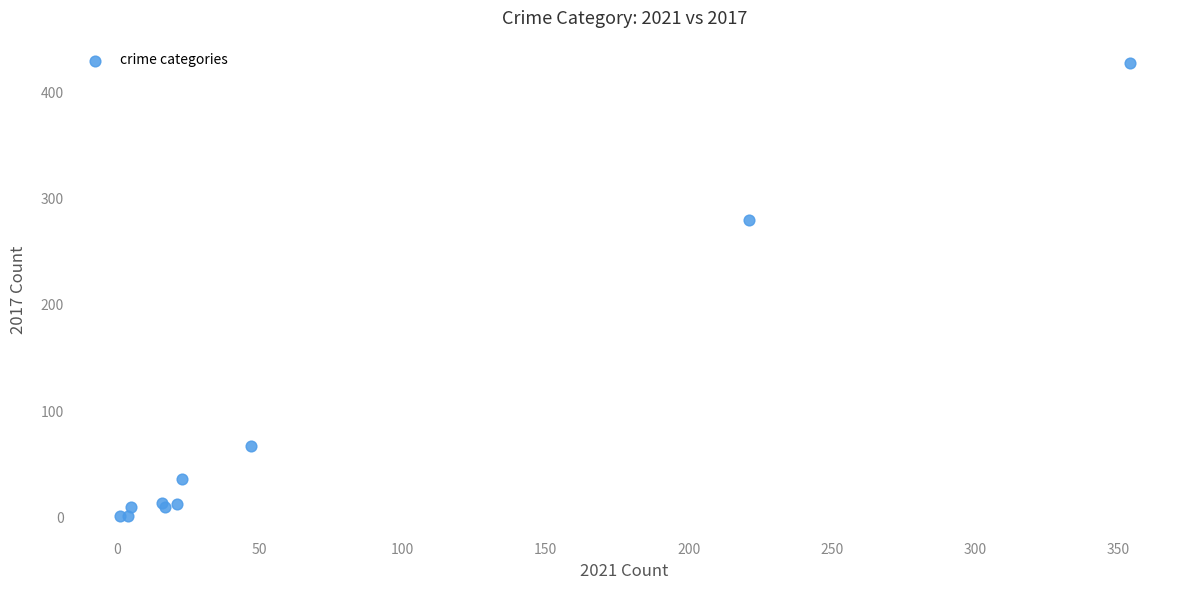

What Y value in the scatter plot is closest to 214?

280